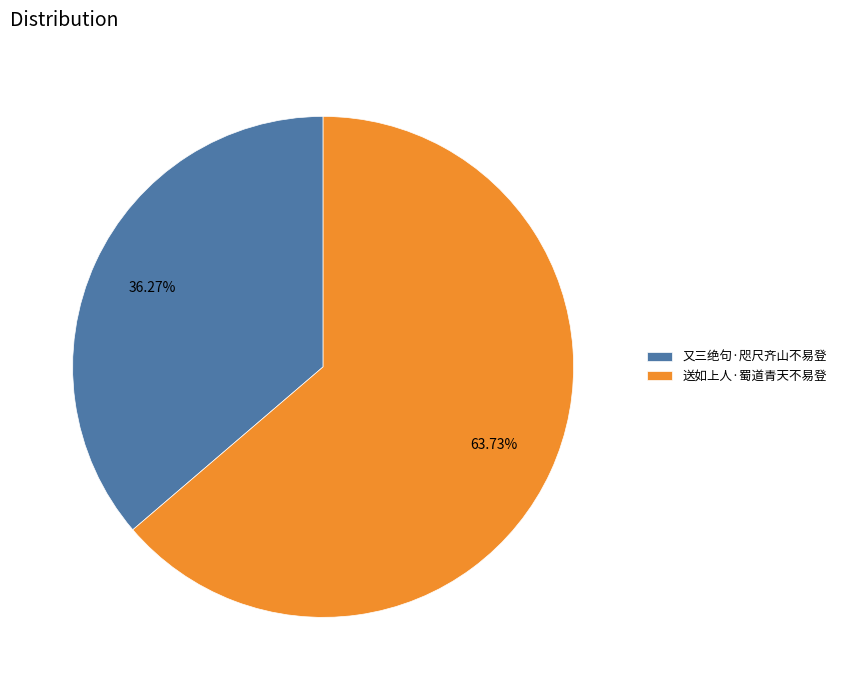

Which slice is the largest?

送如上人·蜀道青天不易登